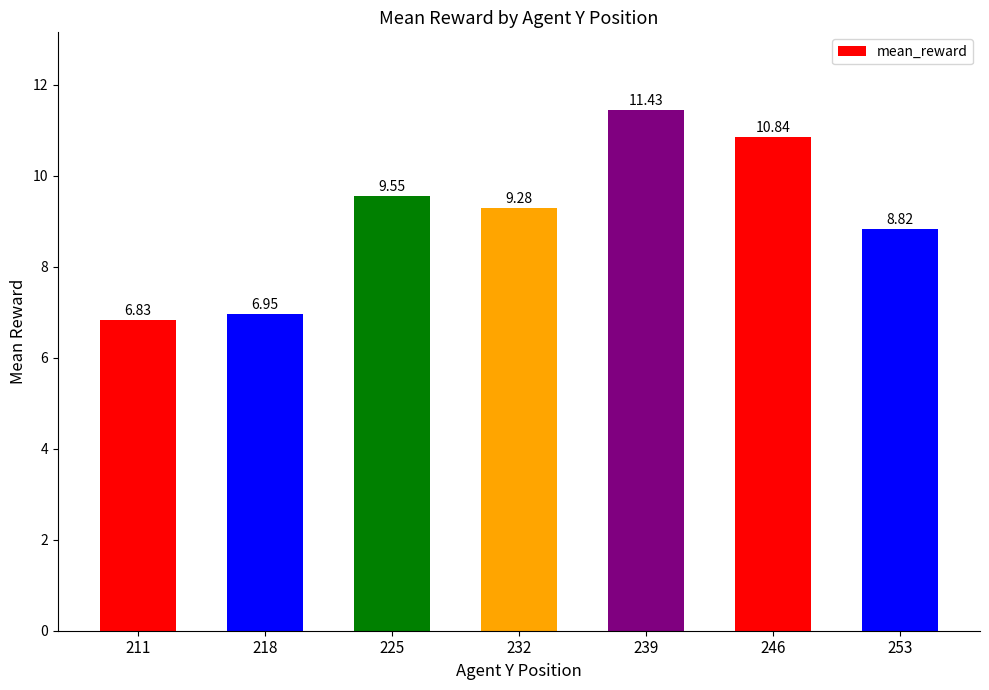

How many bars are there in total?

7